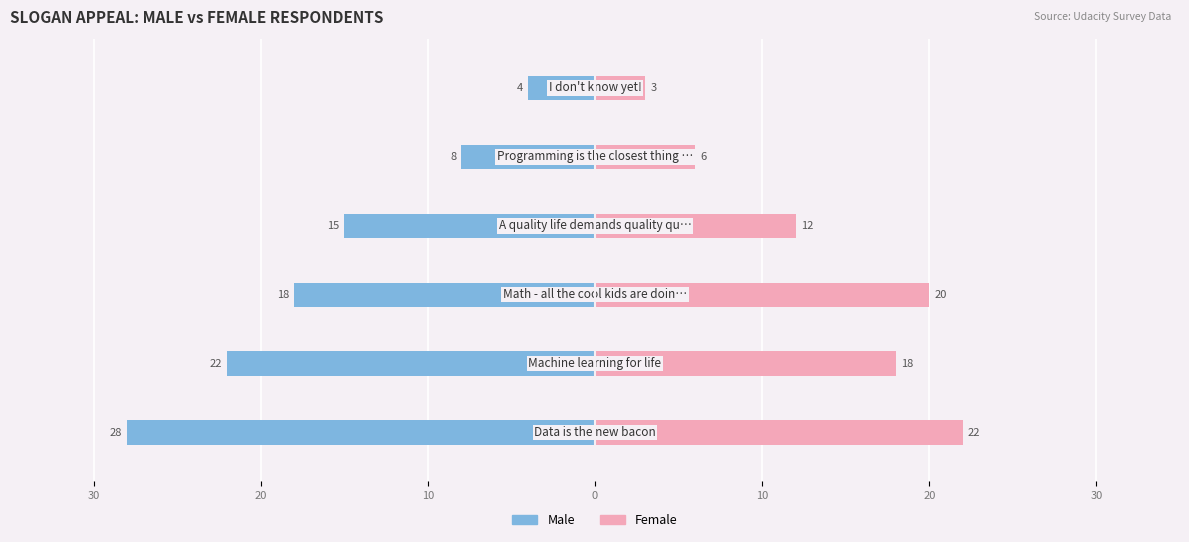

How many values in the Male series exceed -15?

2